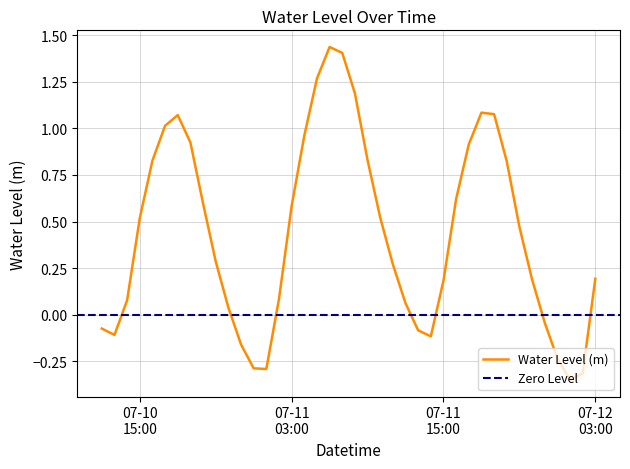

List the labels in order of value, largest first.

2025-07-11 06:00:00, 2025-07-11 07:00:00, 2025-07-11 05:00:00, 2025-07-11 08:00:00, 2025-07-11 18:00:00, 2025-07-11 19:00:00, 2025-07-10 18:00:00, 2025-07-10 17:00:00, 2025-07-11 04:00:00, 2025-07-10 19:00:00, 2025-07-11 17:00:00, 2025-07-11 09:00:00, 2025-07-10 16:00:00, 2025-07-11 20:00:00, 2025-07-11 16:00:00, 2025-07-10 20:00:00, 2025-07-11 03:00:00, 2025-07-11 10:00:00, 2025-07-10 15:00:00, 2025-07-11 21:00:00, 2025-07-10 21:00:00, 2025-07-11 11:00:00, 2025-07-12 03:00:00, 2025-07-11 22:00:00, 2025-07-11 15:00:00, 2025-07-11 02:00:00, 2025-07-10 14:00:00, 2025-07-11 12:00:00, 2025-07-10 22:00:00, 2025-07-11 23:00:00, 2025-07-10 12:00:00, 2025-07-11 13:00:00, 2025-07-10 13:00:00, 2025-07-11 14:00:00, 2025-07-10 23:00:00, 2025-07-12 00:00:00, 2025-07-11 00:00:00, 2025-07-11 01:00:00, 2025-07-12 02:00:00, 2025-07-12 01:00:00